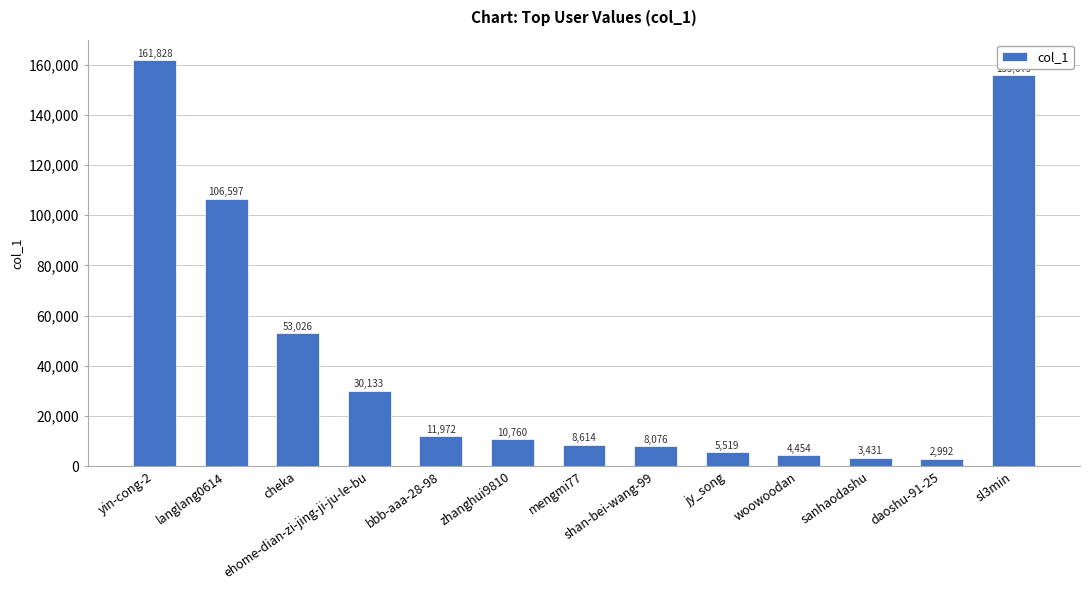

What is the change in value from shan-bei-wang-99 to sanhaodashu?

-4645